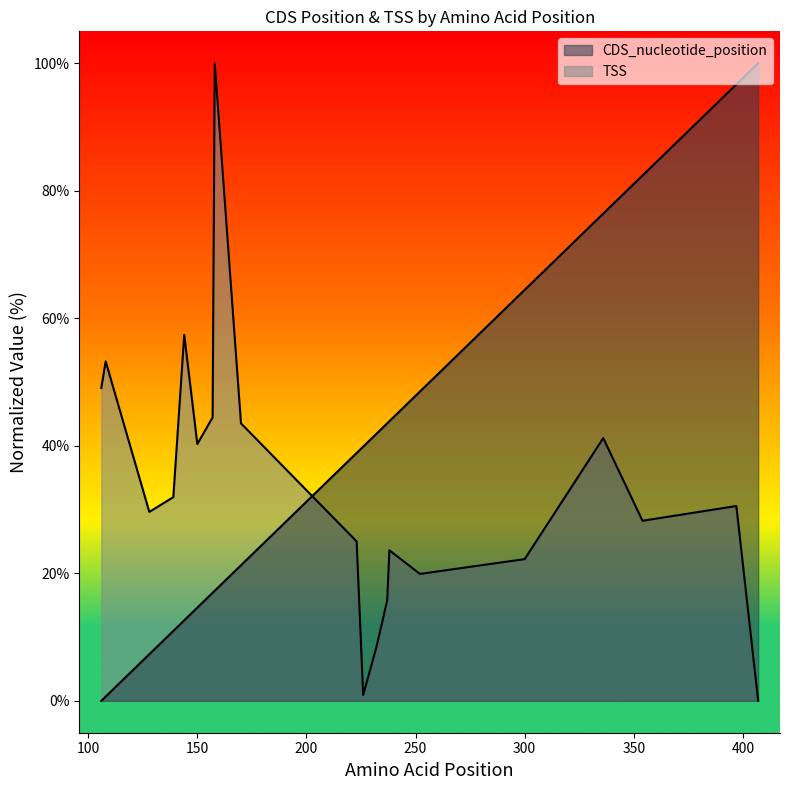

What is the value of the TSS point at the 2nd from the left?

53.2